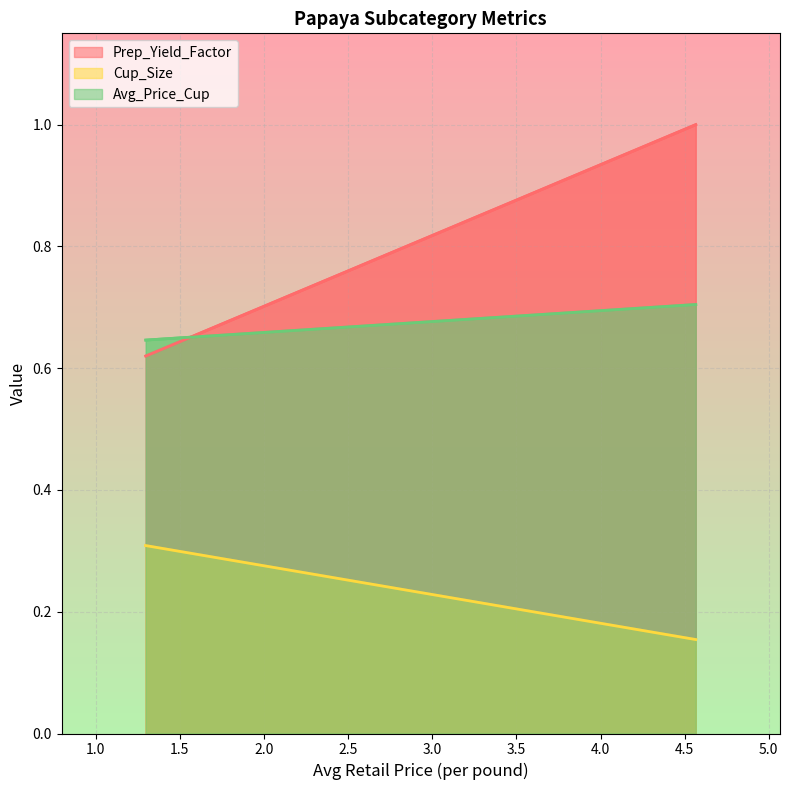

At which category is the sum across all series the highest?

4.565912539373489